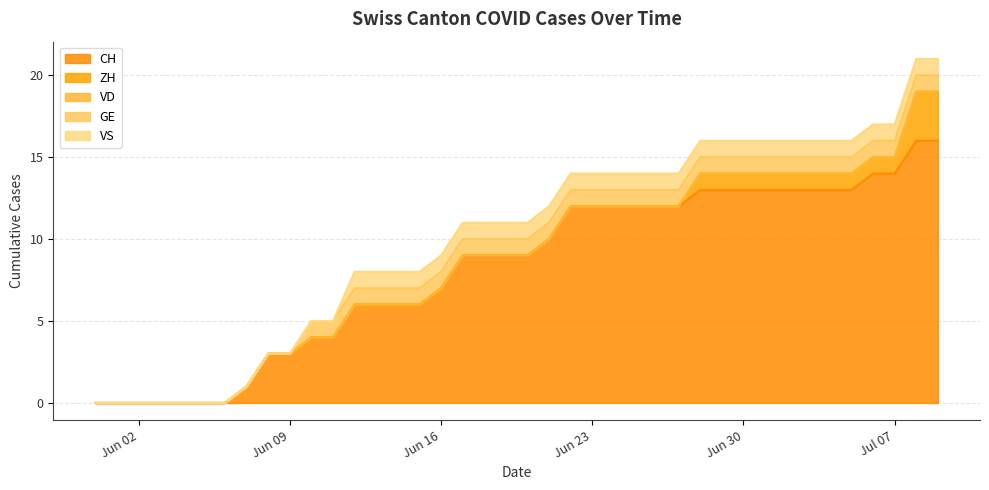

What are all the series names shown in the legend?

CH, ZH, VD, GE, VS